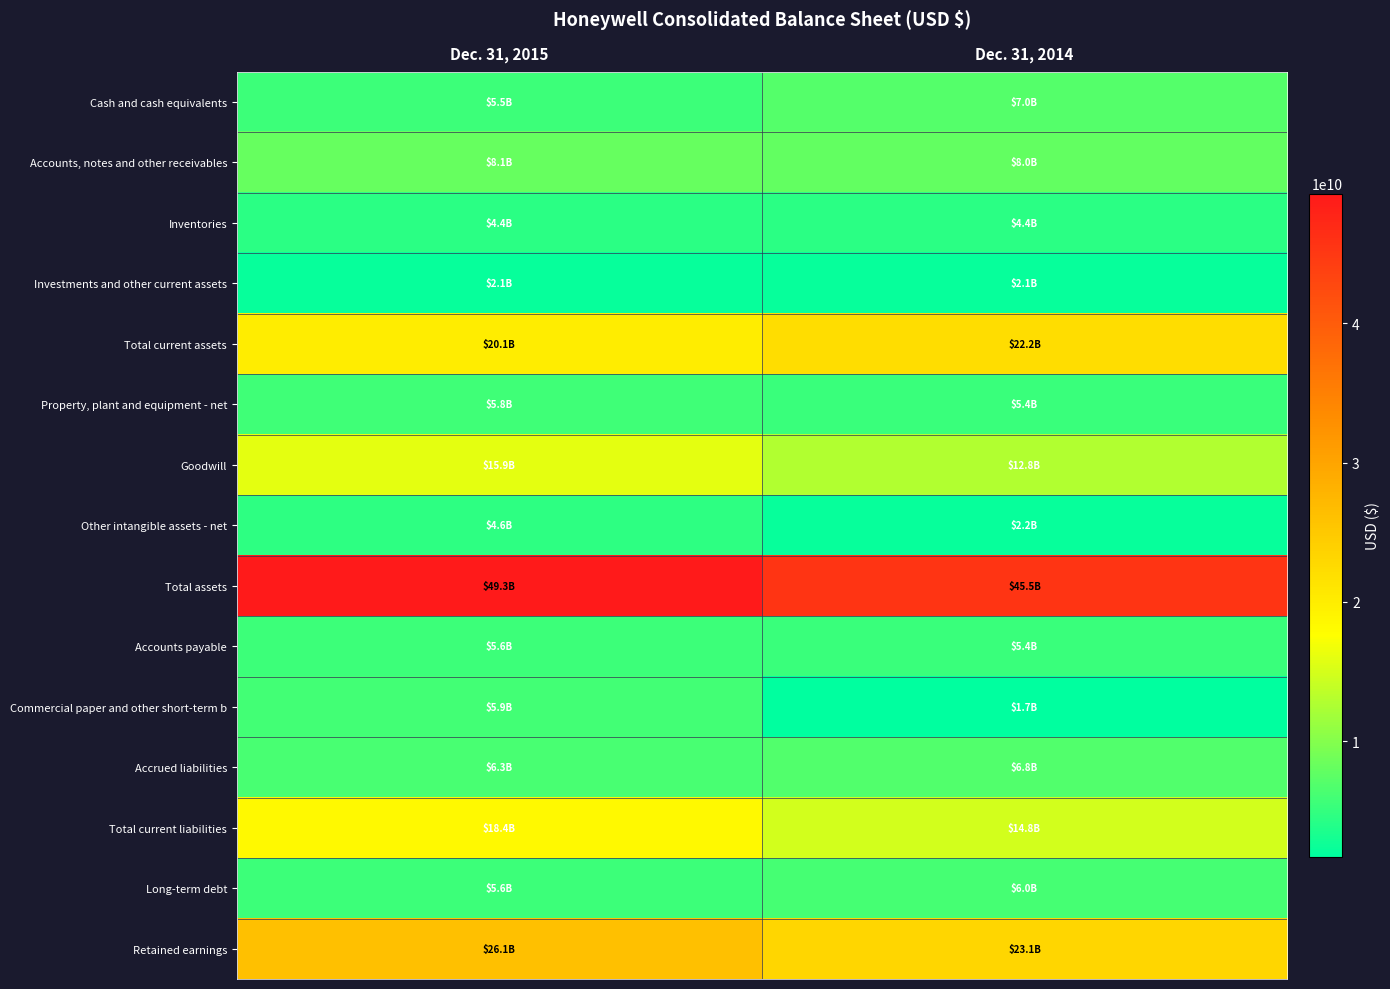

Which has a higher value, Dec. 31, 2015 or Dec. 31, 2014?

Dec. 31, 2014